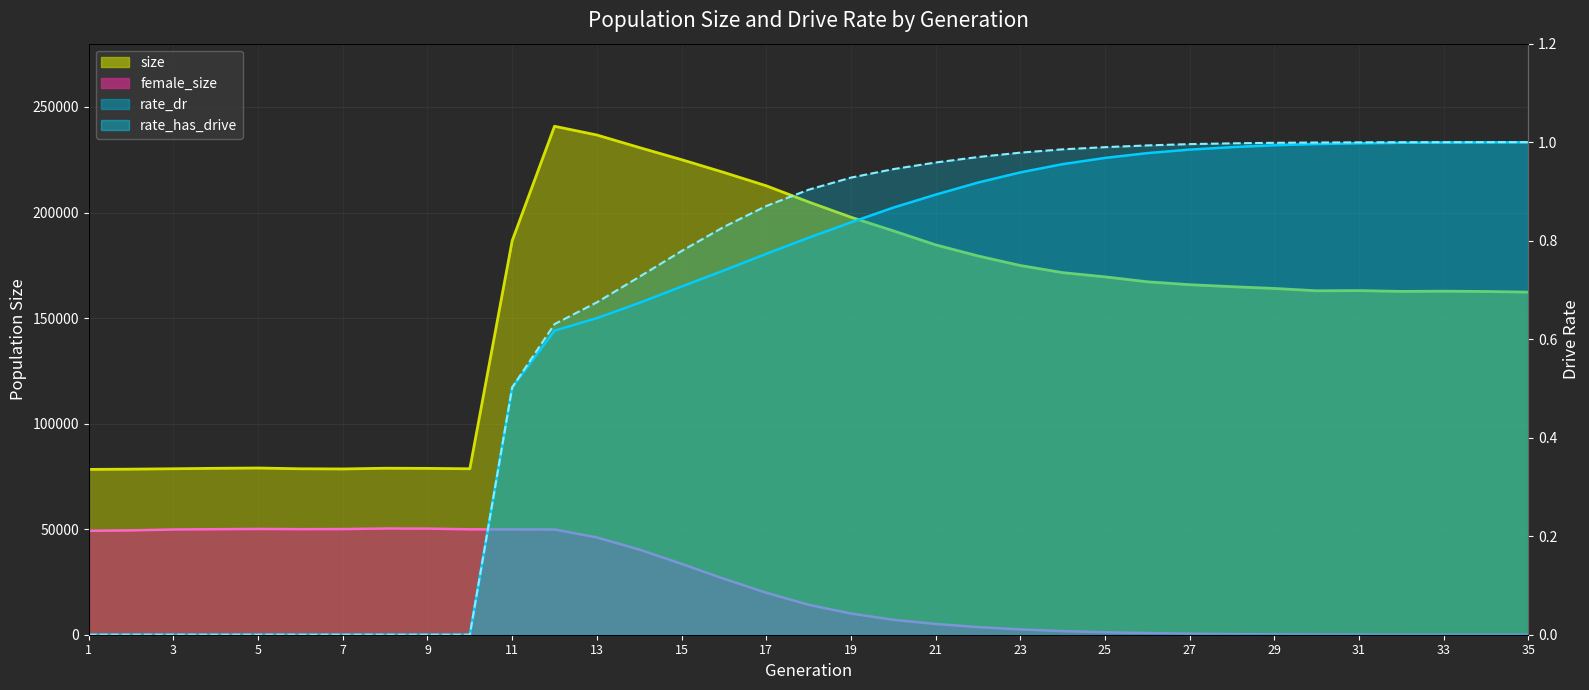

How many values in rate_dr_line are above zero?

25